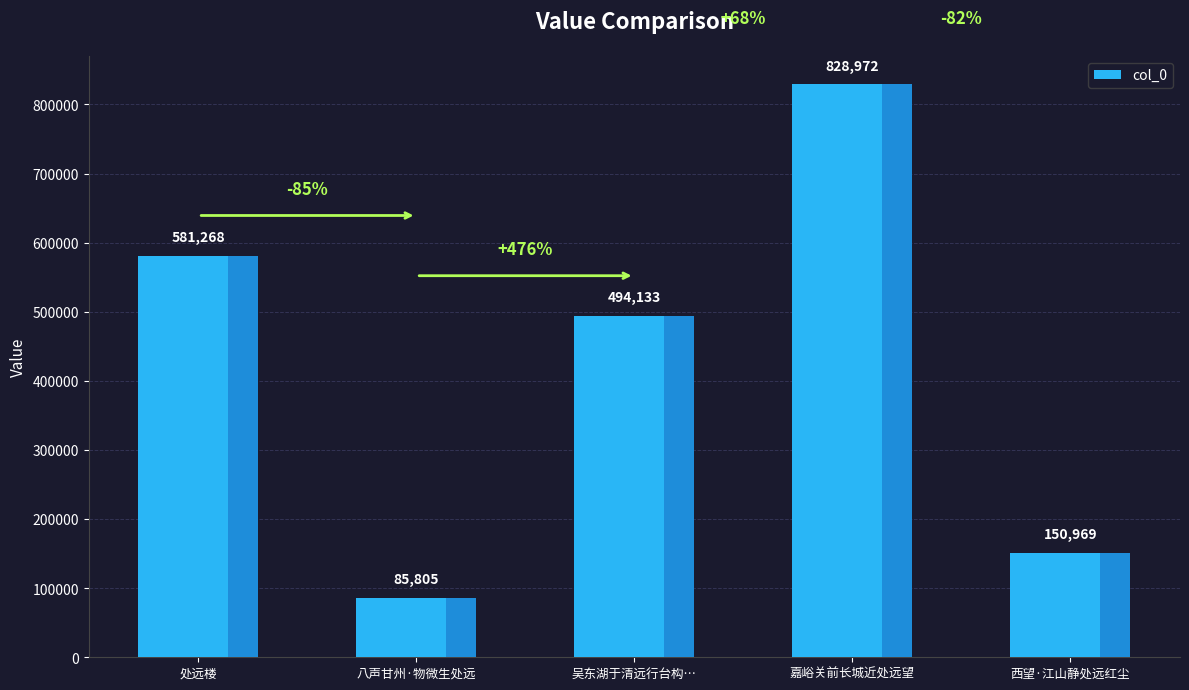

What is the difference between the maximum and second lowest values?

678003